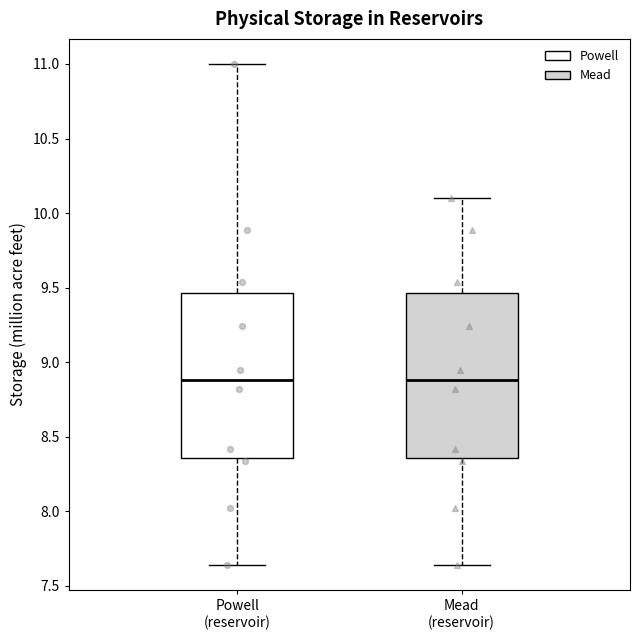

Reading left to right, read every box against the y-axis: the position of its median line, the range the box covers, and the ends of its whiskers. The values are not printed on the chart, so give them approximately, as read against the axis.

Powell (reservoir): median 8.90, box 8.35 to 9.45, whiskers 7.65 to 11.00
Mead (reservoir): median 8.90, box 8.35 to 9.45, whiskers 7.65 to 10.10